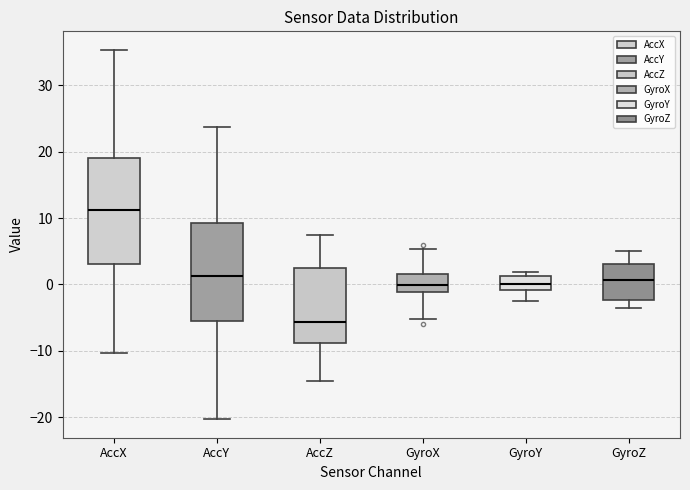

Reading left to right, read every box against the y-axis: the position of its median line, the range the box covers, and the ends of its whiskers. The values are not printed on the chart, so give them approximately, as read against the axis.

AccX: median 11, box 3 to 19, whiskers -10 to 35
AccY: median 1, box -5 to 9, whiskers -20 to 24
AccZ: median -6, box -9 to 2, whiskers -15 to 7
GyroX: median 0, box -1 to 2, whiskers -5 to 5
GyroY: median 0, box -1 to 1, whiskers -2 to 2
GyroZ: median 1, box -2 to 3, whiskers -4 to 5